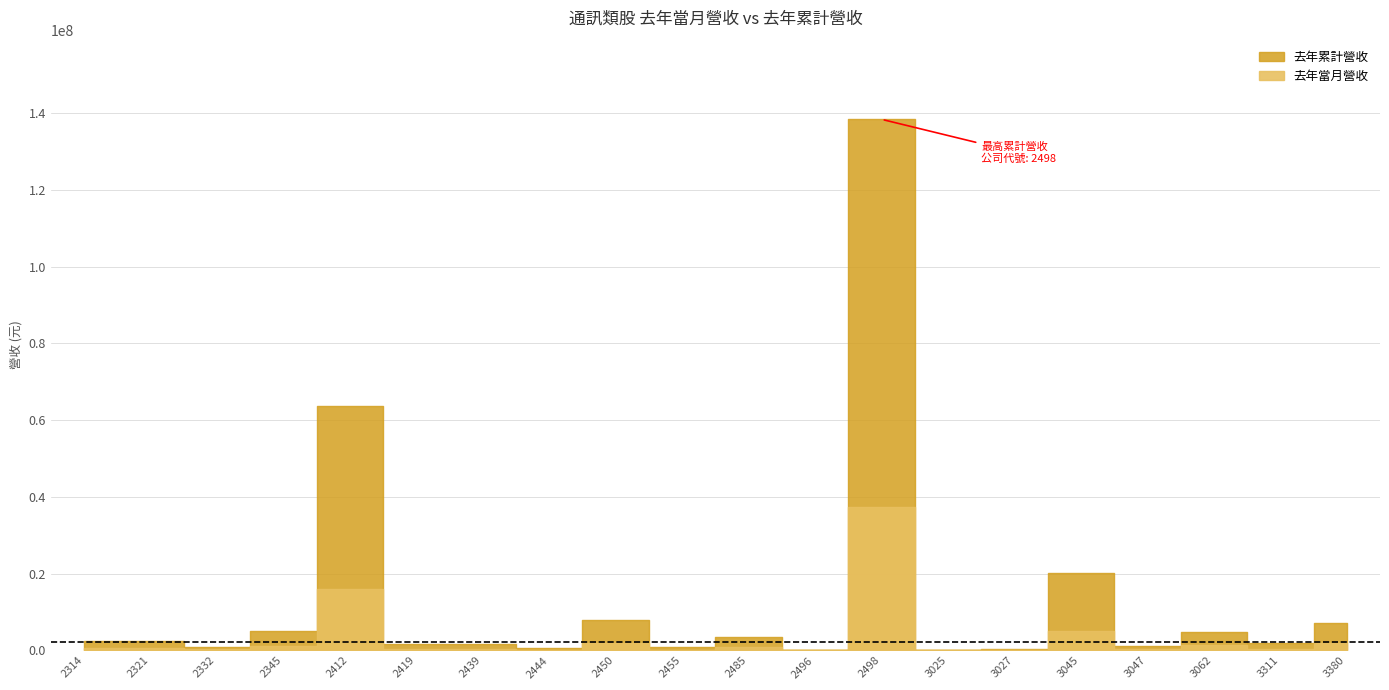

What is the total value across all series at 3047?

1466540